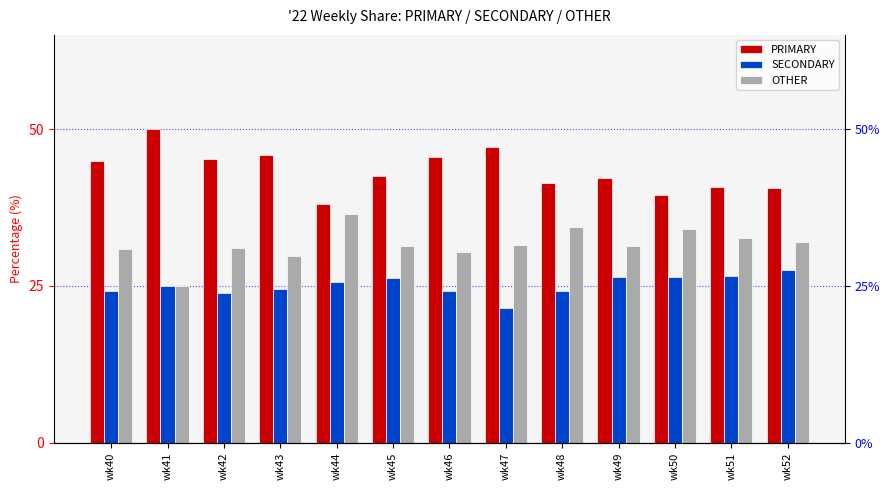

Is it true that SECONDARY equals 24.5 at wk43?

True